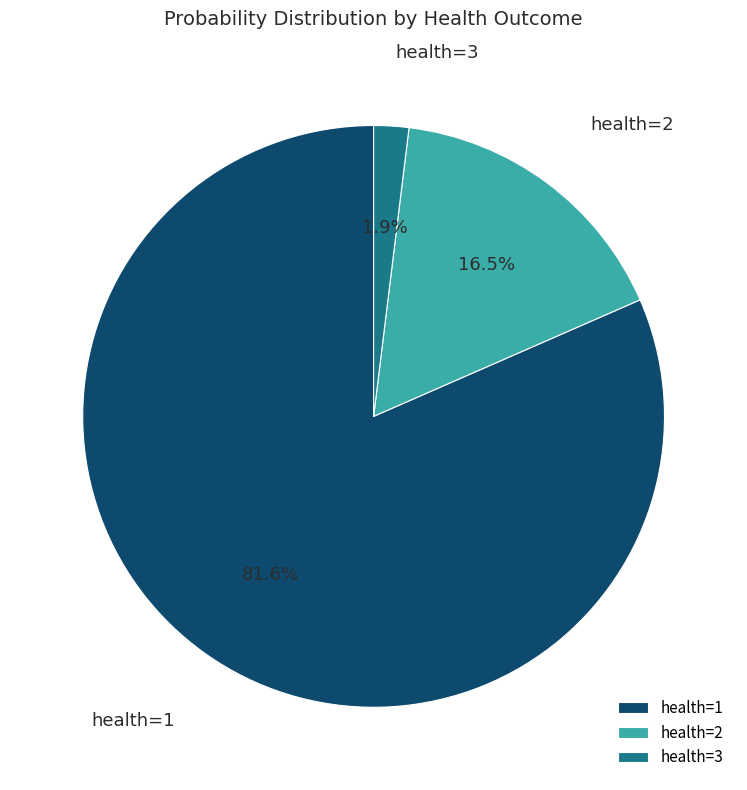

What is the smallest slice in the pie chart?

health=3